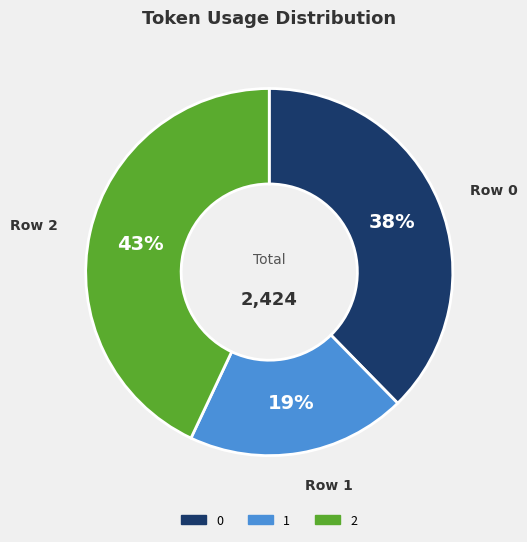

Which category has the smallest portion of the pie?

1